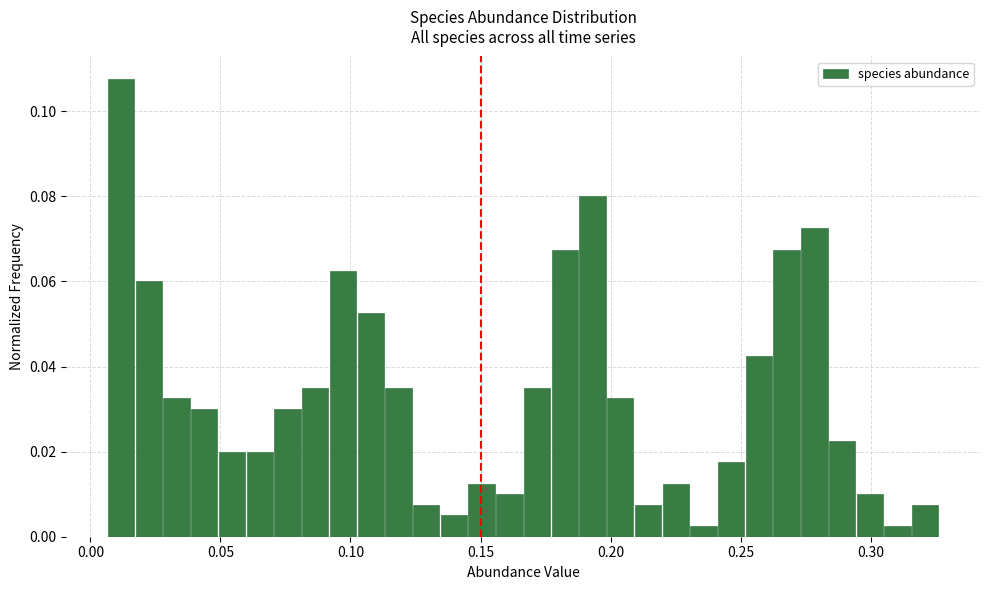

Read against the x-axis, roughly where is the centre of the tallest bar?

0.010